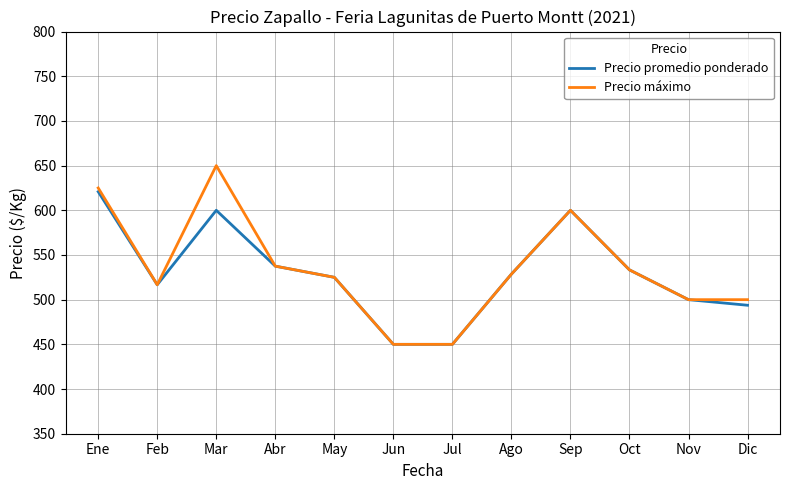

What value does the Precio máximo series have at Dic?

500.0